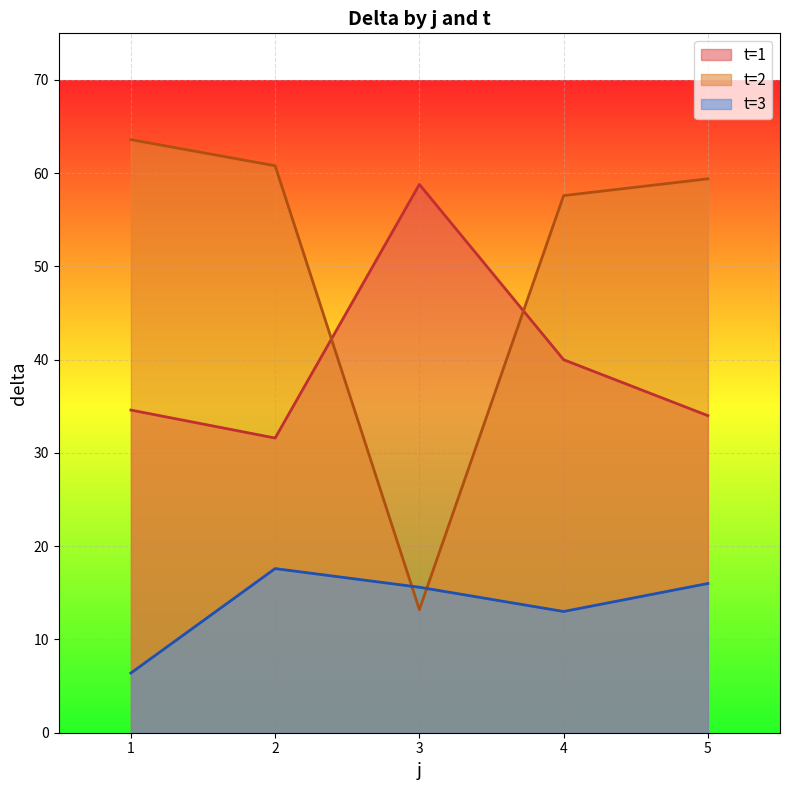

At which category is the sum across all series the highest?

2